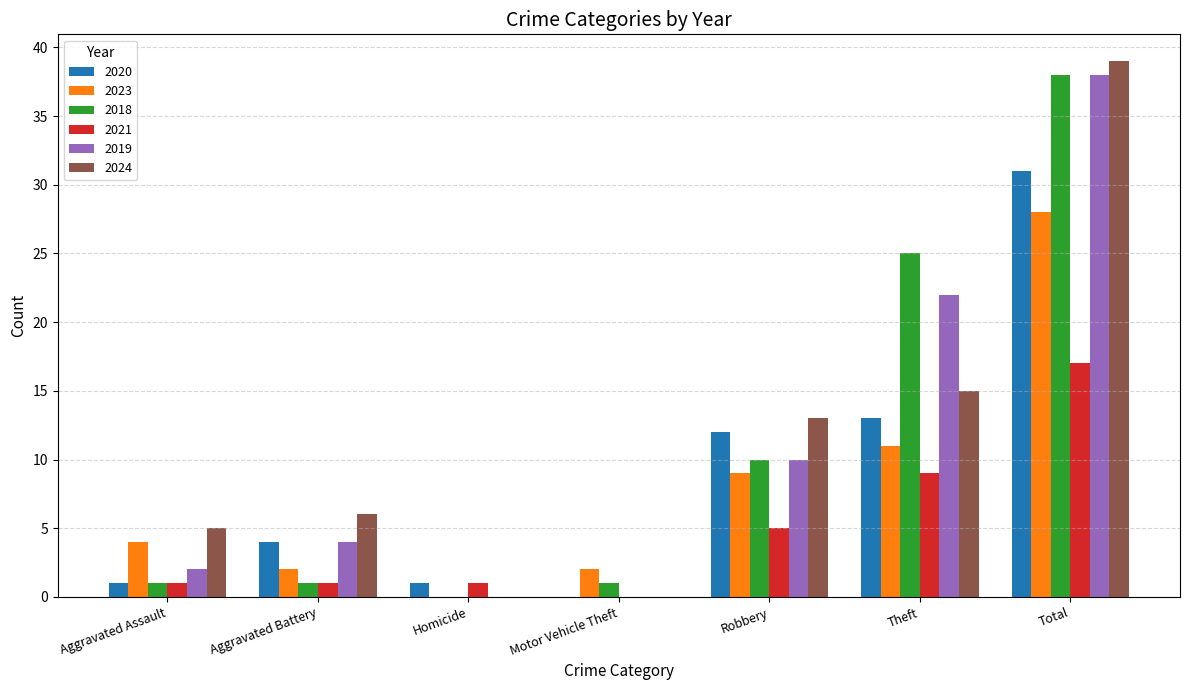

What are all the series names shown in the legend?

2020, 2023, 2018, 2021, 2019, 2024